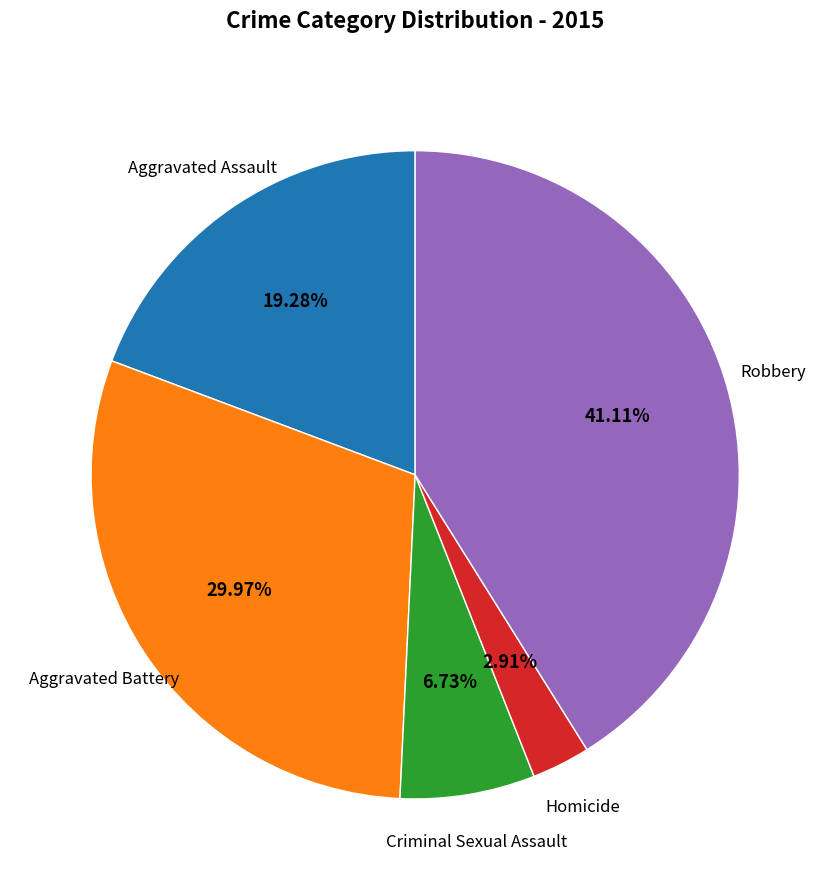

Is there a majority slice in this chart?

No